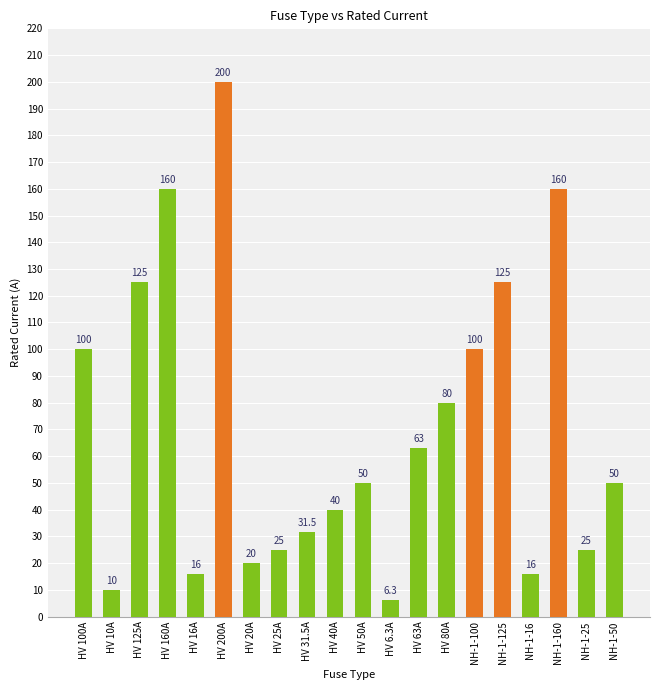

What is the label of the 1st bar from the left?

HV 100A